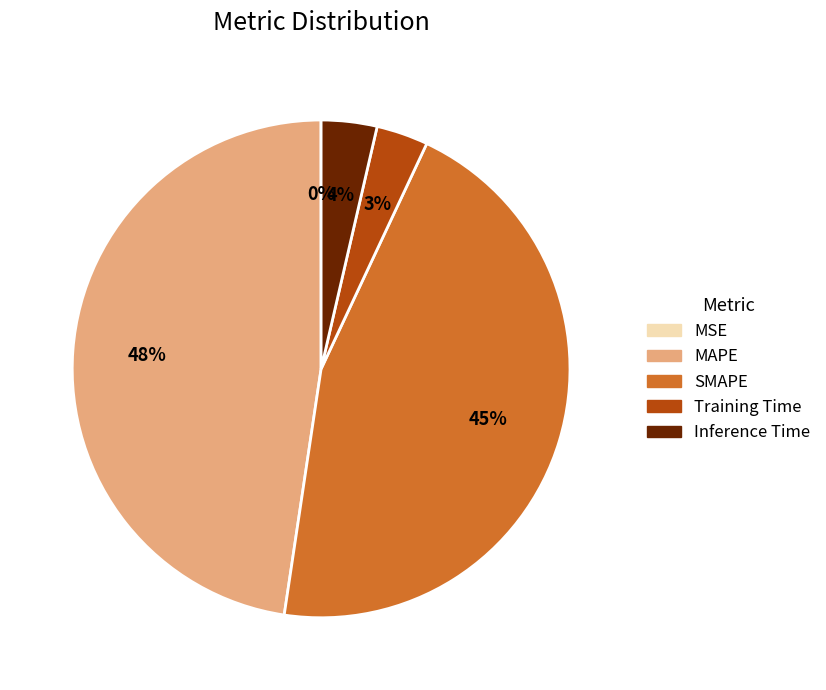

Does Inference Time represent more than half of the total?

No